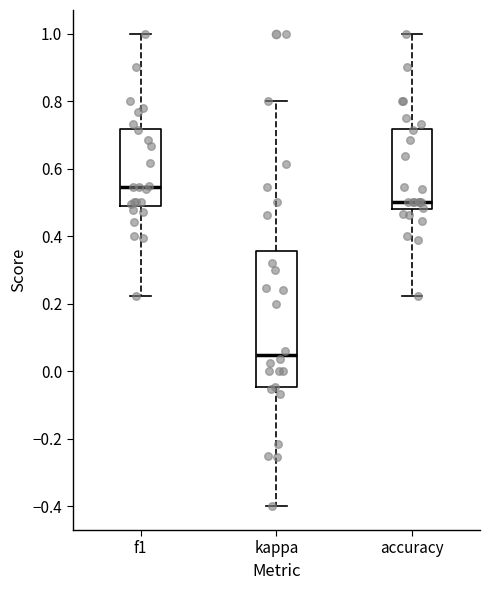

Comparing the boxes themselves (not the whiskers), which one is the tallest?

kappa